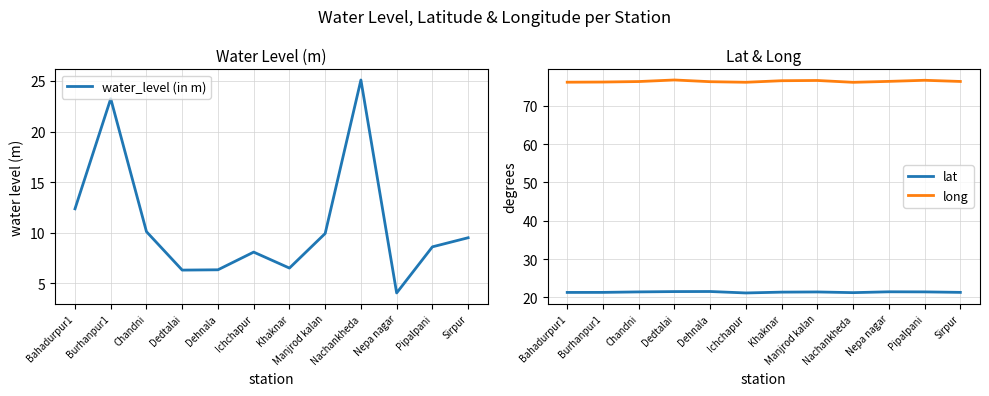

Reading left to right, extract all data points from this chart.

water_level (in m): 12.4	23.2	10.1	6.3	6.3	8.1	6.5	9.9	25.1	4.0	8.6	9.5
lat: 21.3	21.3	21.4	21.5	21.5	21.2	21.4	21.4	21.2	21.5	21.4	21.3
long: 76.2	76.2	76.4	76.8	76.3	76.2	76.6	76.6	76.2	76.4	76.7	76.4